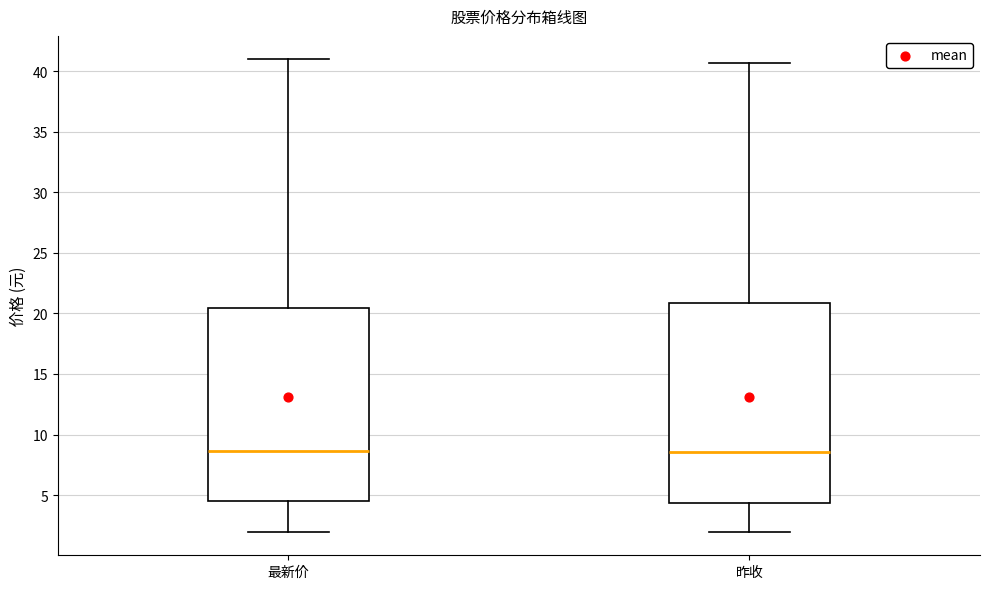

Where does the median line of the box for 昨收 sit on the y-axis? The values are not printed on the chart, so give them approximately, as read against the axis.

8.5